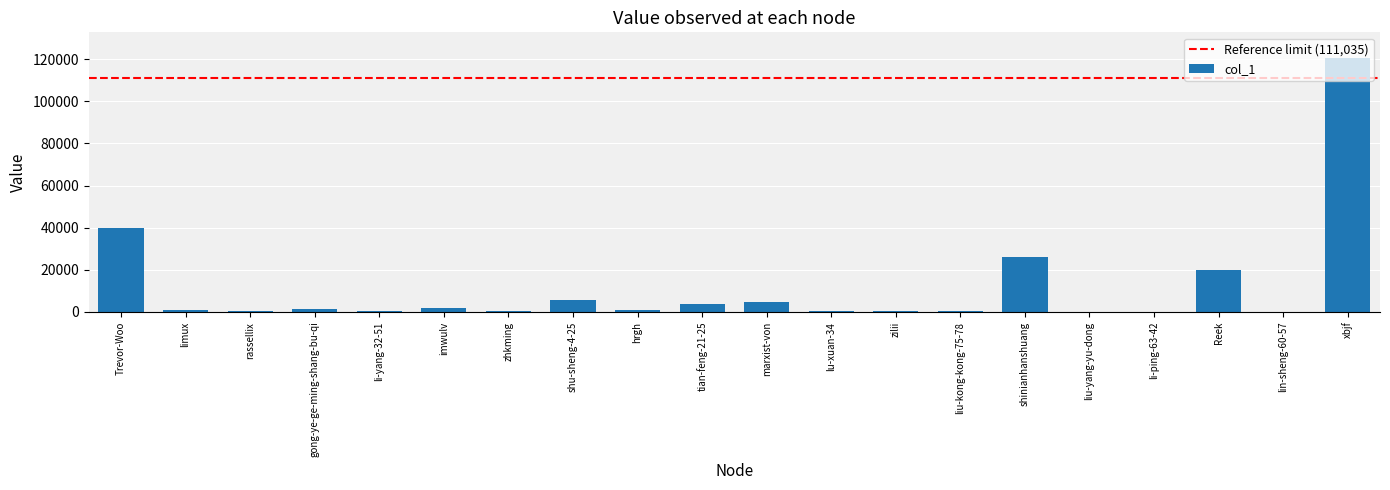

Does the chart contain stacked bars?

No